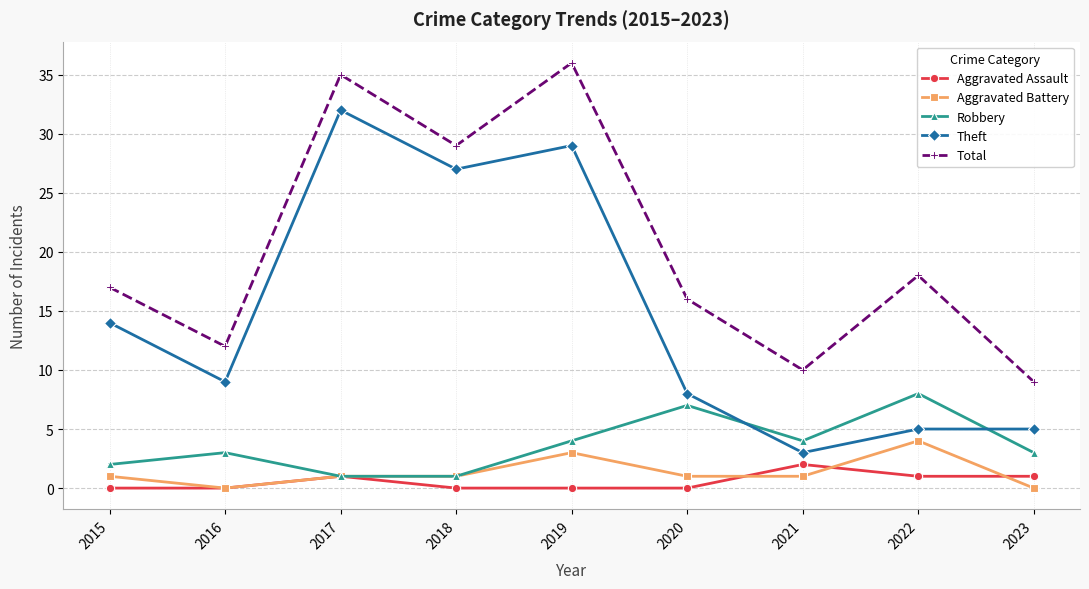

True or false: Theft has a value of 42 at 2017.

False